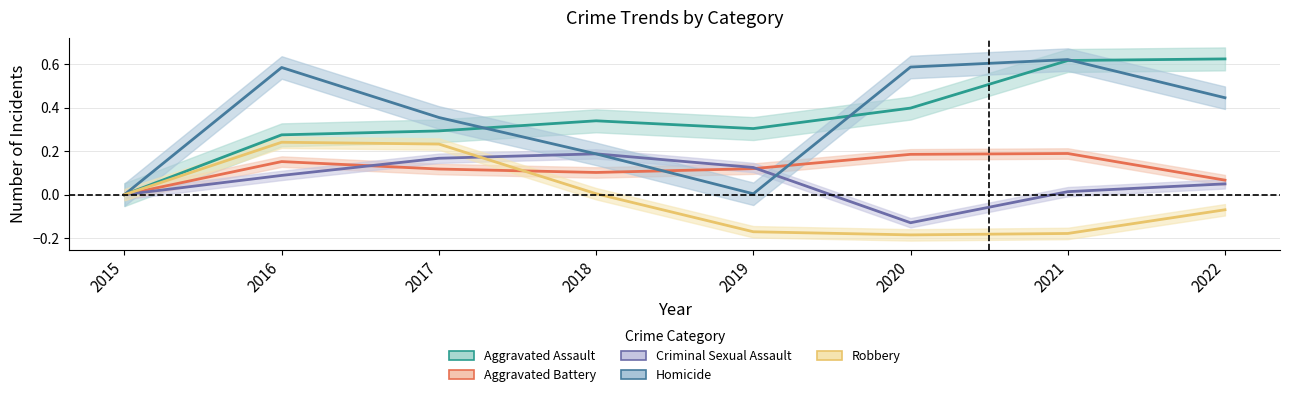

What are all the series names shown in the legend?

Aggravated Assault, Aggravated Battery, Criminal Sexual Assault, Homicide, Robbery